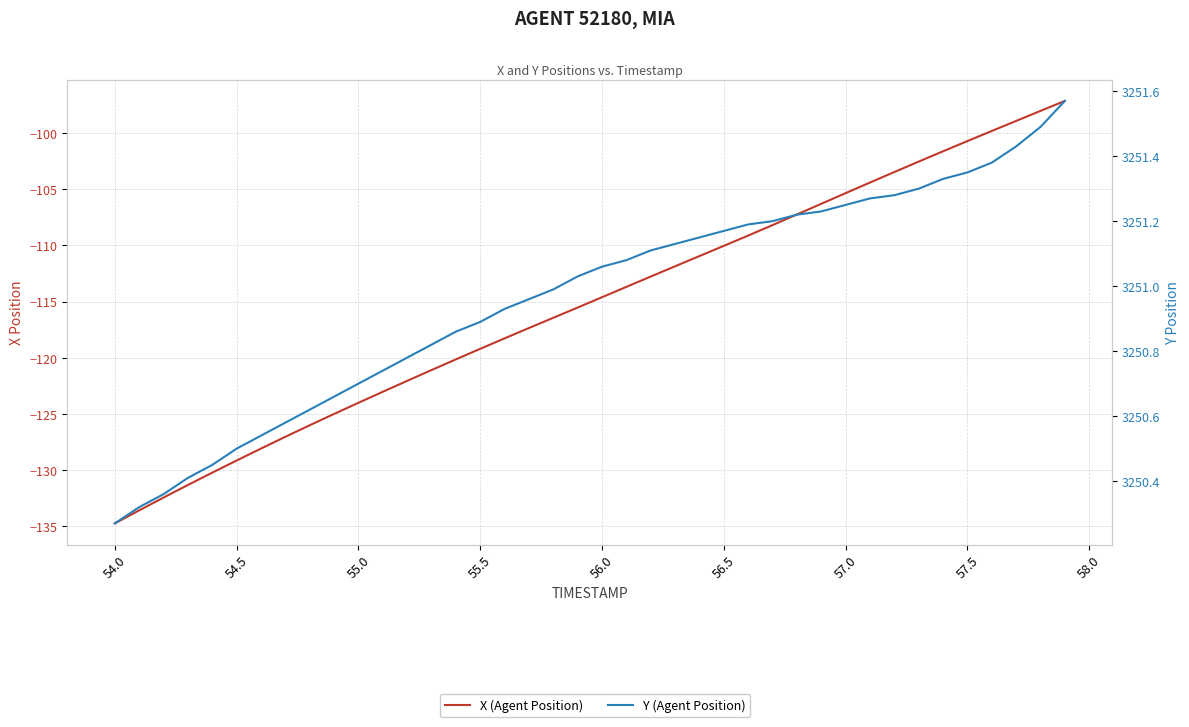

What is the spread (max minus min) of values at 57.0?

3356.6